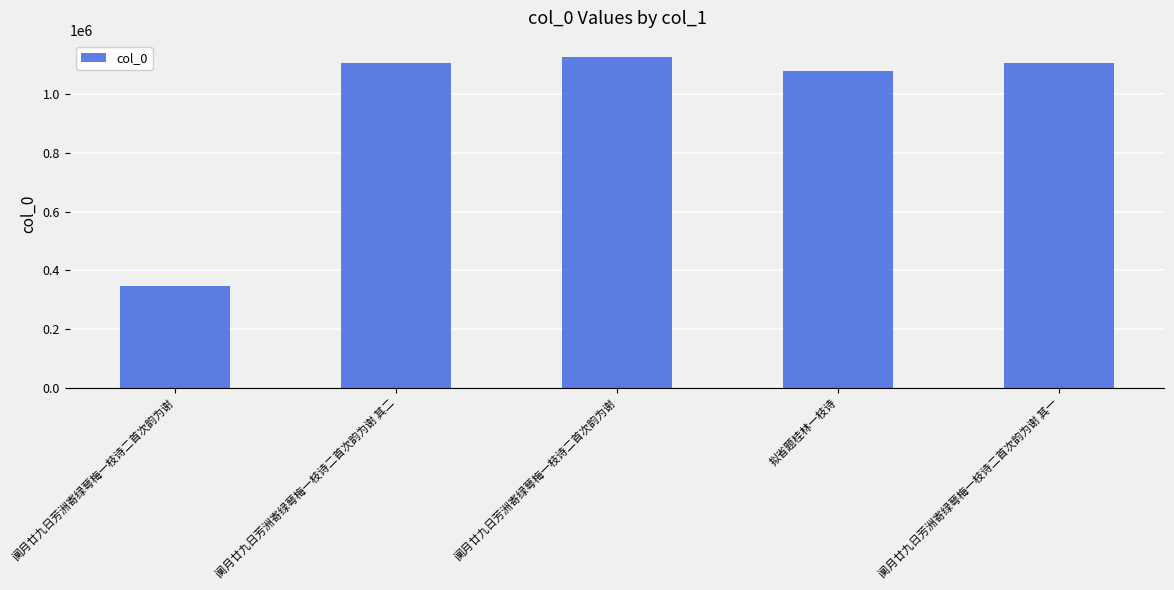

What value does the data have at 阒月廿九日芳洲寄绿萼梅一枝诗二首次韵为谢 其一, to the nearest 10?

1103840